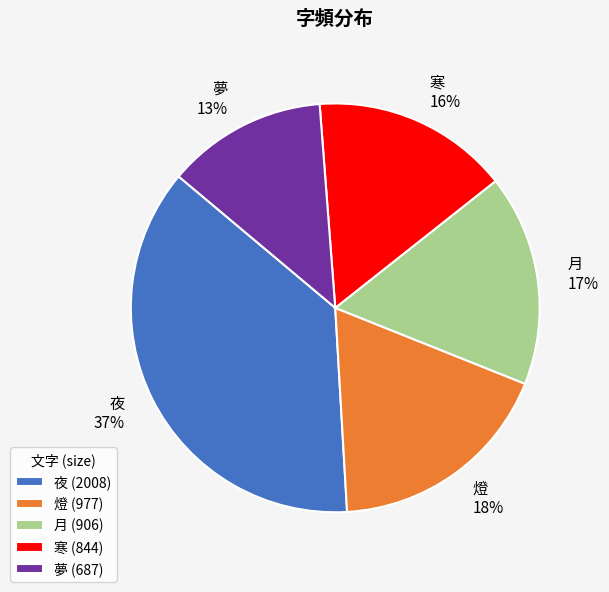

Is it true that 寒 is 16% of the pie?

True